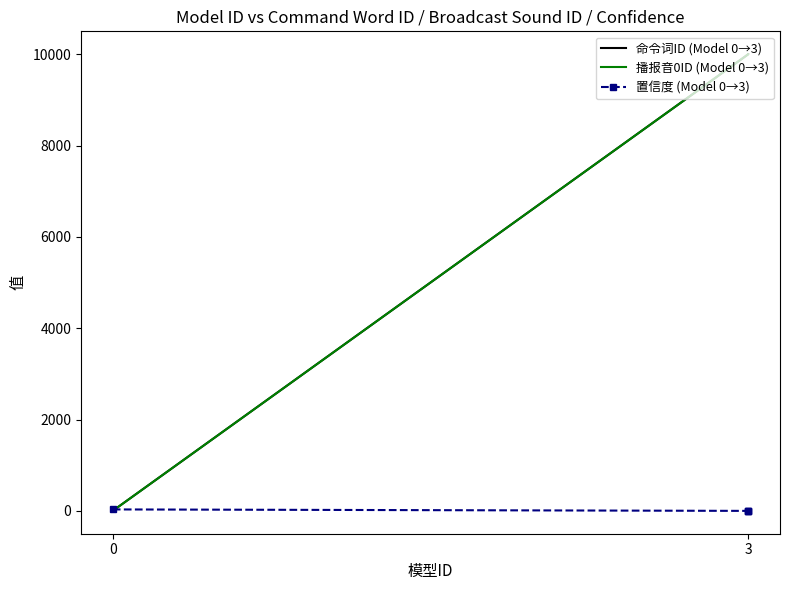

The 命令词ID (Model 0→3) series shows 14784 at 3. True or false?

False